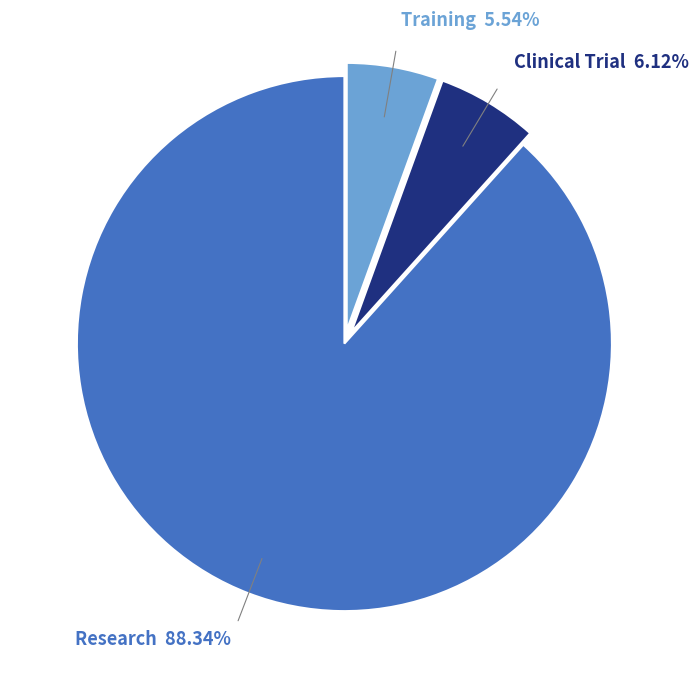

What is the smallest slice in the pie chart?

Training